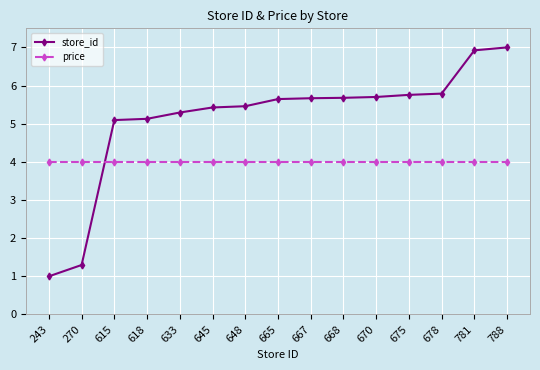

What are all the series names shown in the legend?

store_id, price